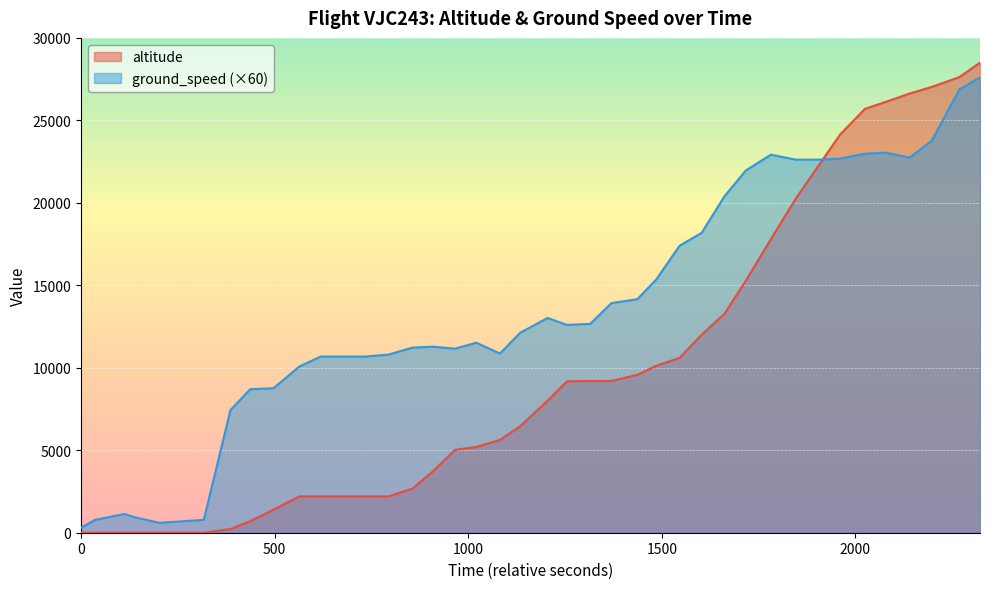

Which series has the largest range (max minus min)?

altitude